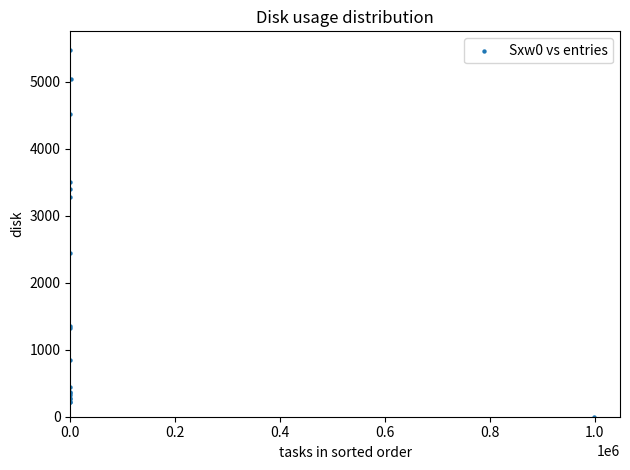

What Y value in the scatter plot is closest to 2739?

2451